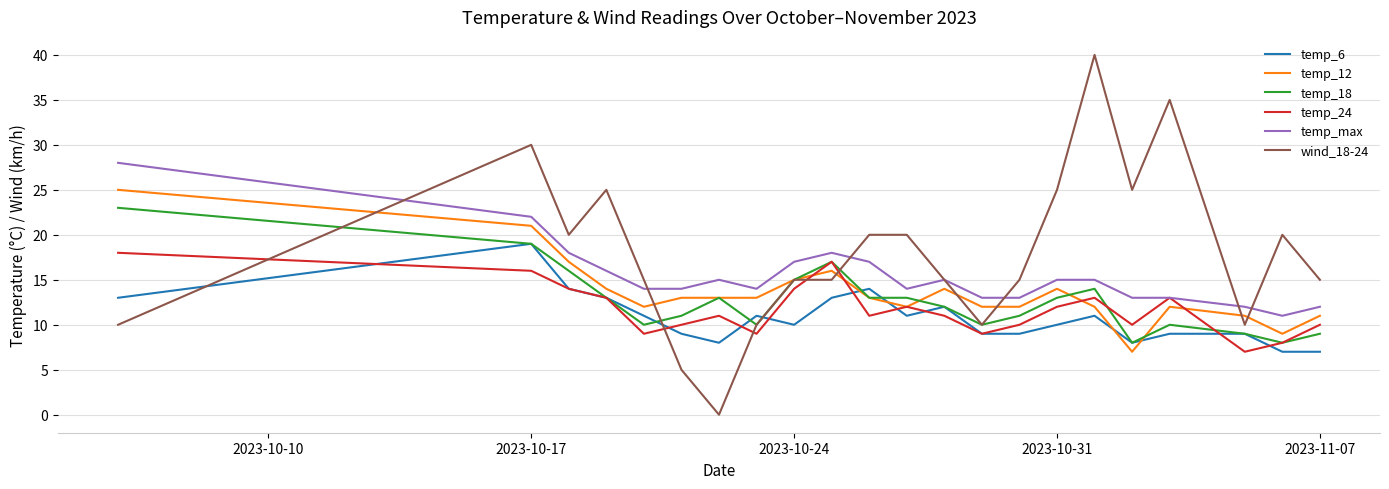

Which series has the widest spread of values?

wind_18-24